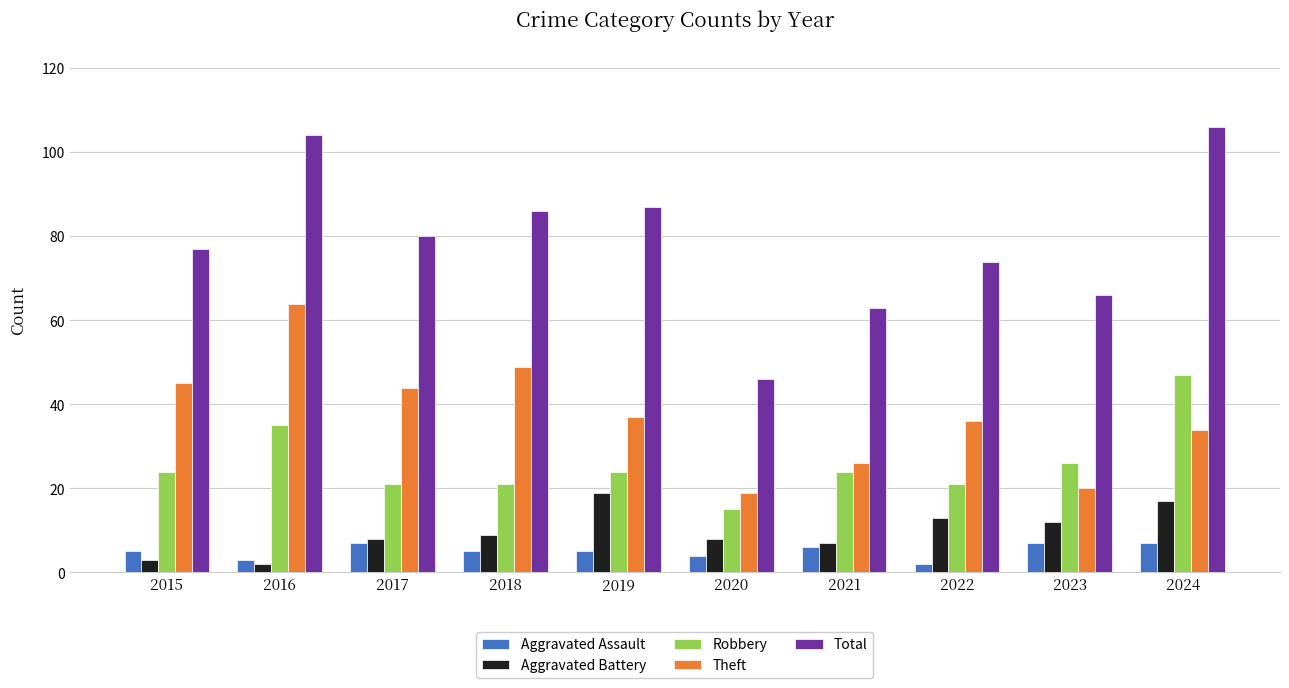

How many categories are shown in the chart?

10